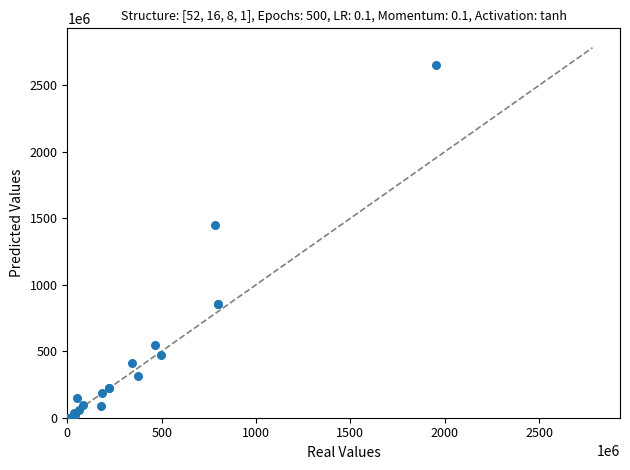

What Y value in the scatter plot is closest to 1325030363?

1452520751.0